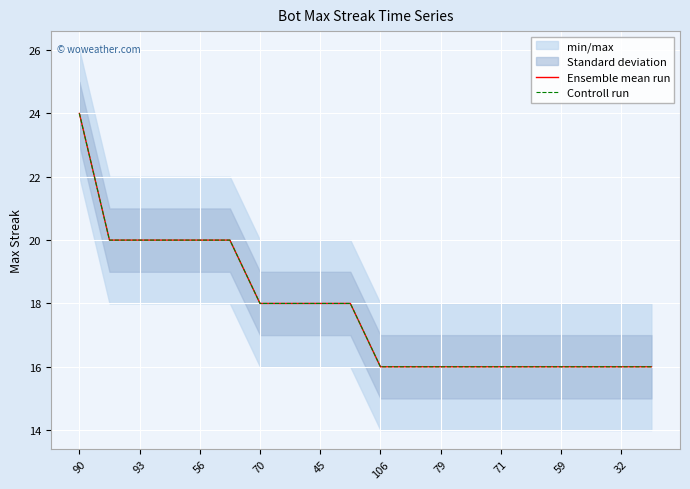

At how many categories does at least one series exceed 18?

6